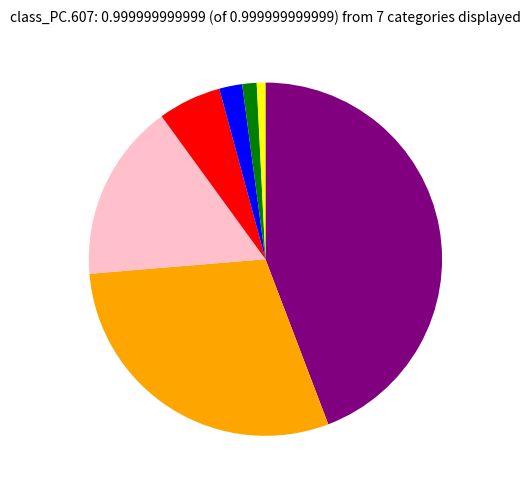

Is there any slice that represents more than half of the pie?

No